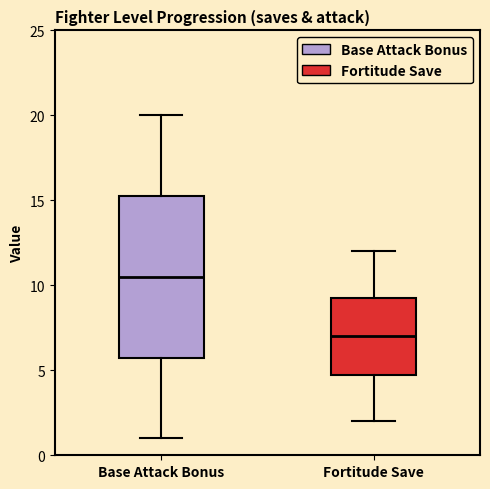

Comparing the boxes themselves (not the whiskers), which one is the tallest?

Base Attack Bonus